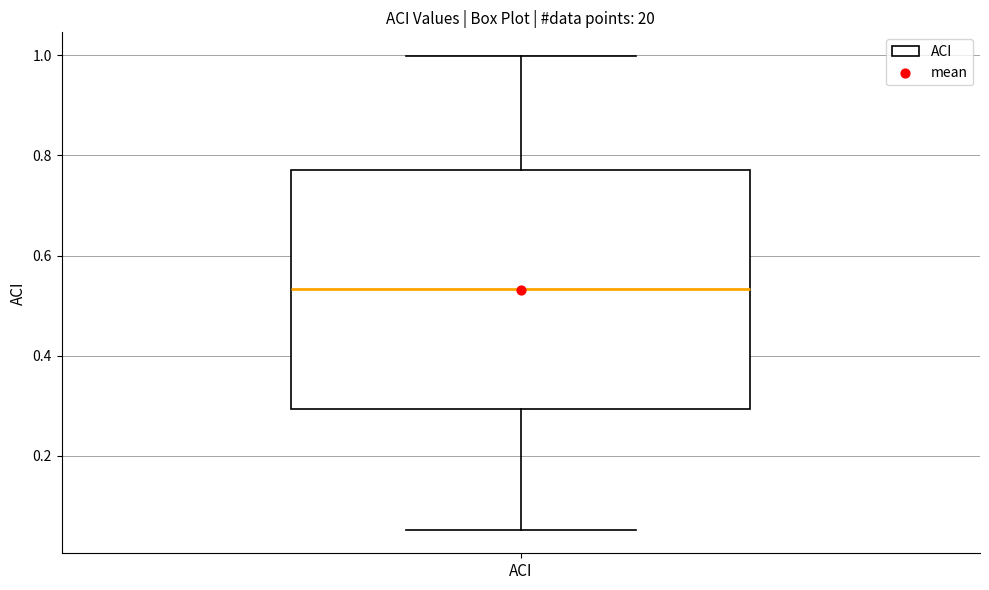

Transcribe this box plot: give where the median line is, the range the box spans, and where the two whiskers end, as read against the y-axis. The values are not printed on the chart, so give them approximately, as read against the axis.

median 0.54, box 0.30 to 0.78, whiskers 0.06 to 1.00